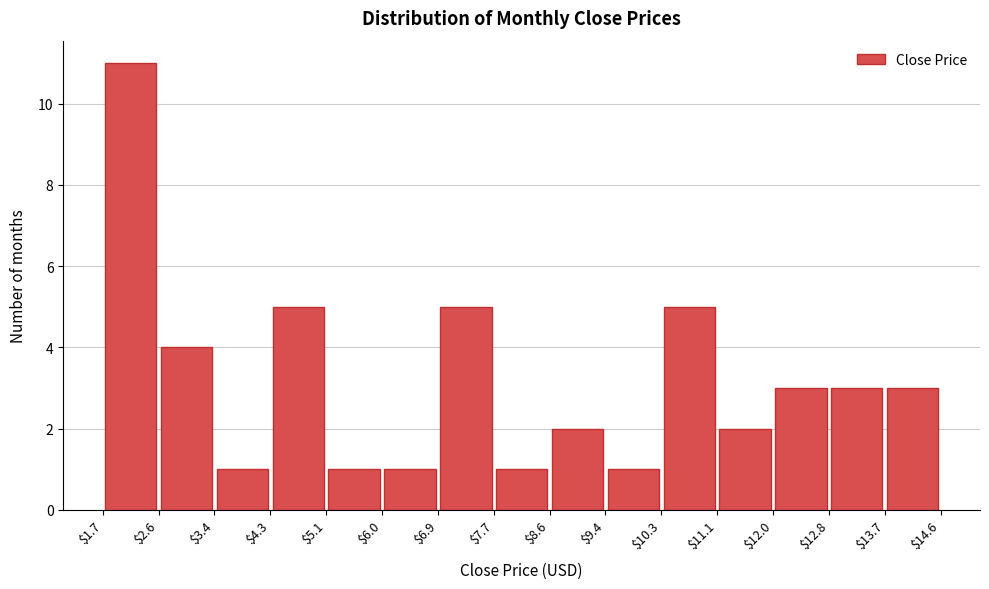

Which range on the x-axis has the tallest bar?

$1.7 to $2.6